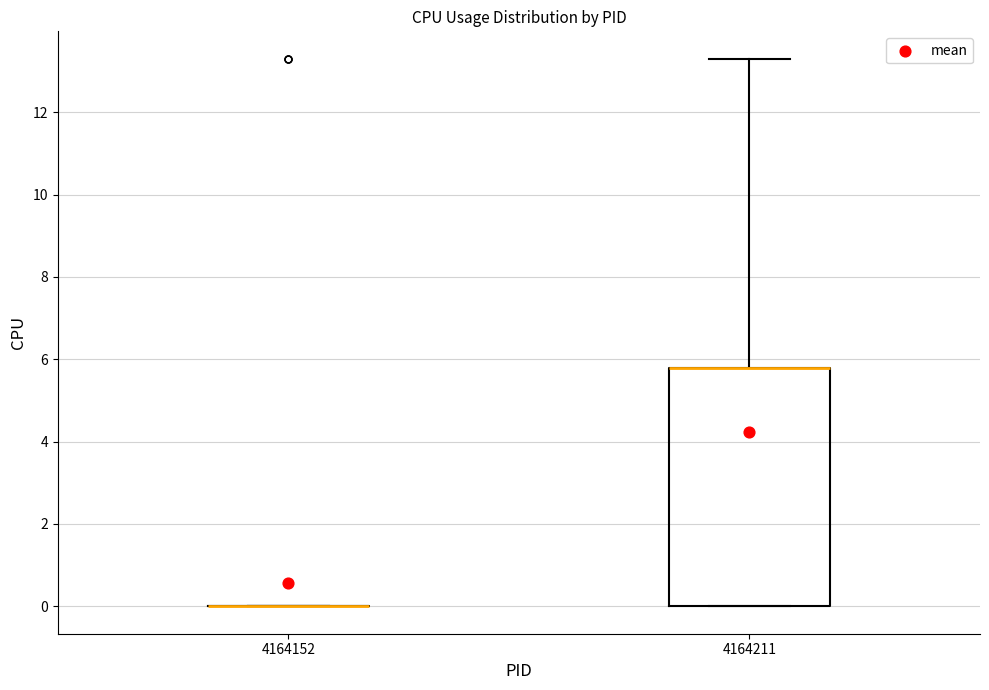

Which box is the tallest, from its lower edge to its upper edge?

4164211